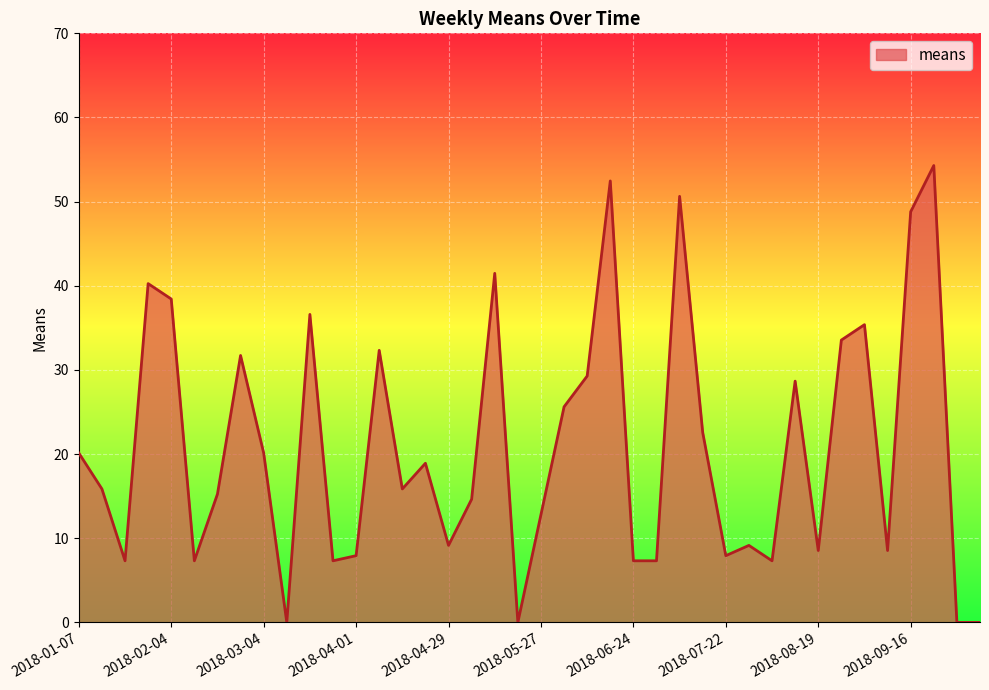

What is the difference between the maximum and minimum values?

54.3